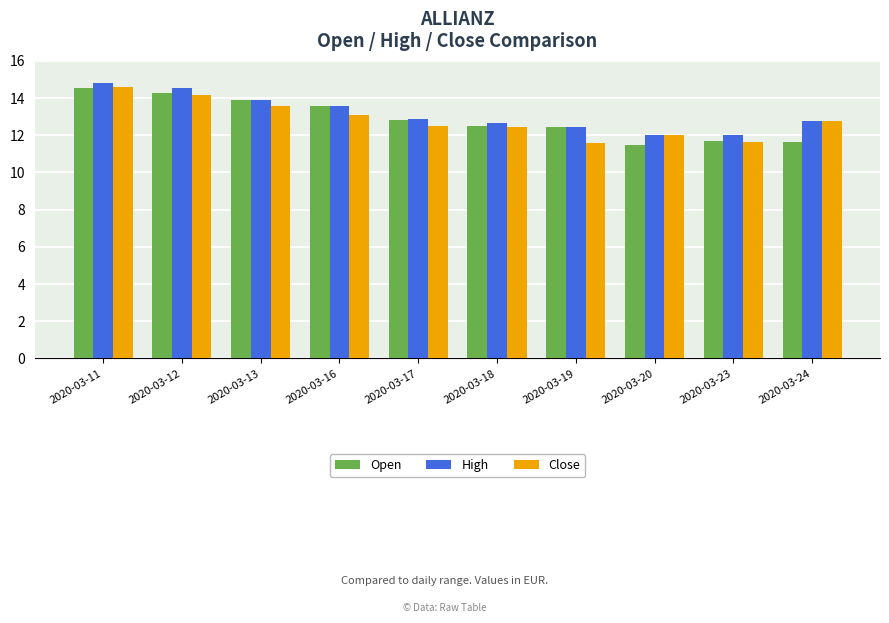

Between 2020-03-11 and 2020-03-17, which series saw the biggest shift?

Close